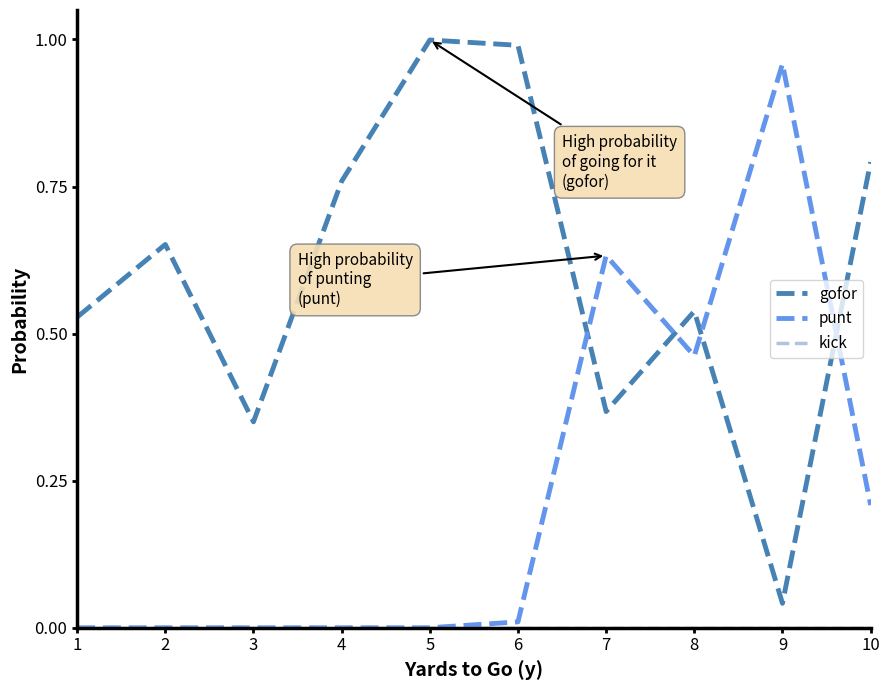

Which series has the largest total across all categories?

gofor